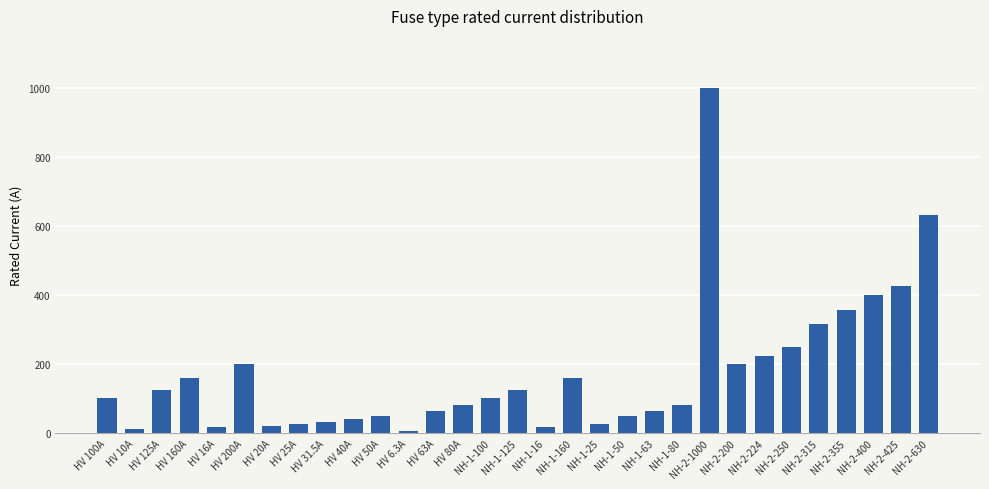

Count the number of categories in the chart.

31